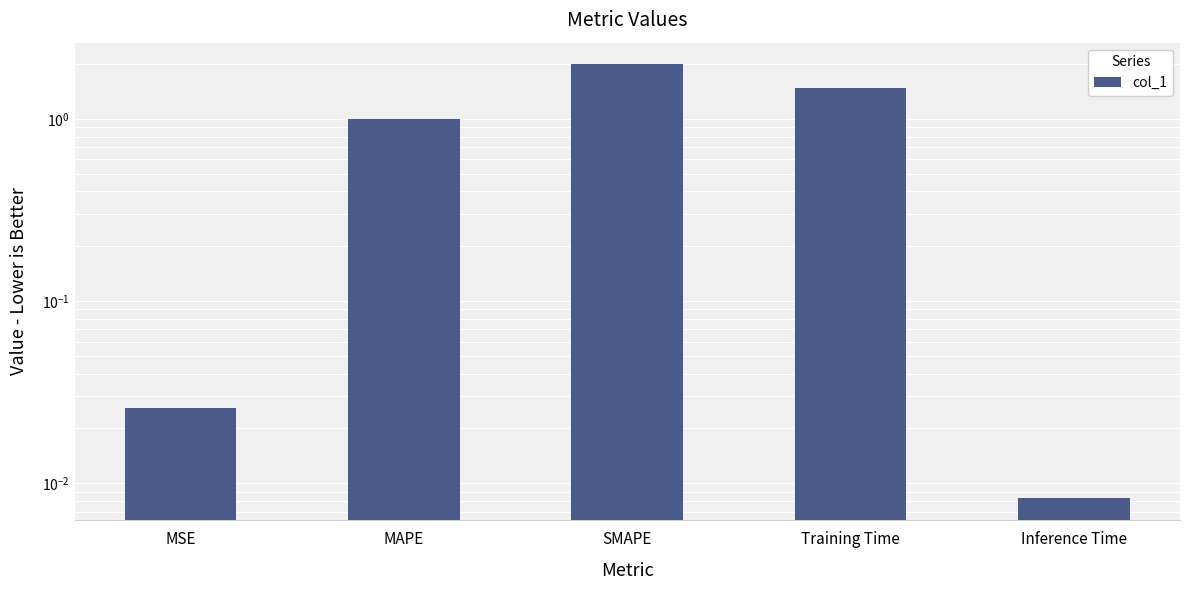

Are the bars grouped side by side (vs. stacked)?

No